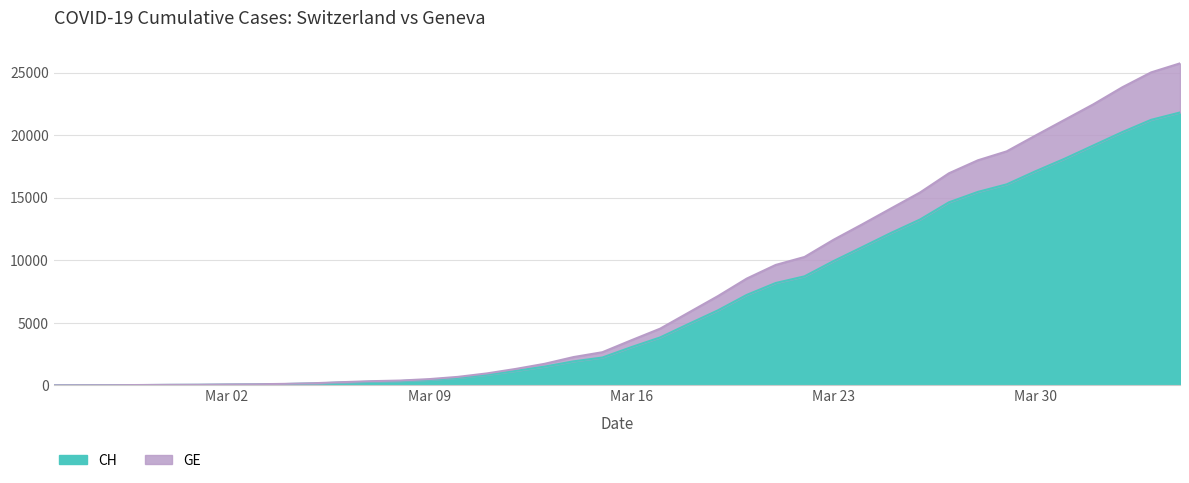

Reading left to right, transcribe all the data shown in this chart.

CH: 0	5	9	19	31	38	56	70	100	146	223	287	336	435	595	838	1156	1494	1914	2220	3048	3826	4918	5990	7226	8176	8710	9926	11051	12187	13254	14628	15458	16064	17114	18106	19172	20239	21221	21808
GE: 0	6	10	23	39	47	69	83	115	166	252	329	380	494	674	950	1309	1718	2257	2645	3597	4527	5829	7129	8533	9621	10259	11629	12871	14146	15414	16949	17985	18702	19969	21215	22461	23821	25014	25736